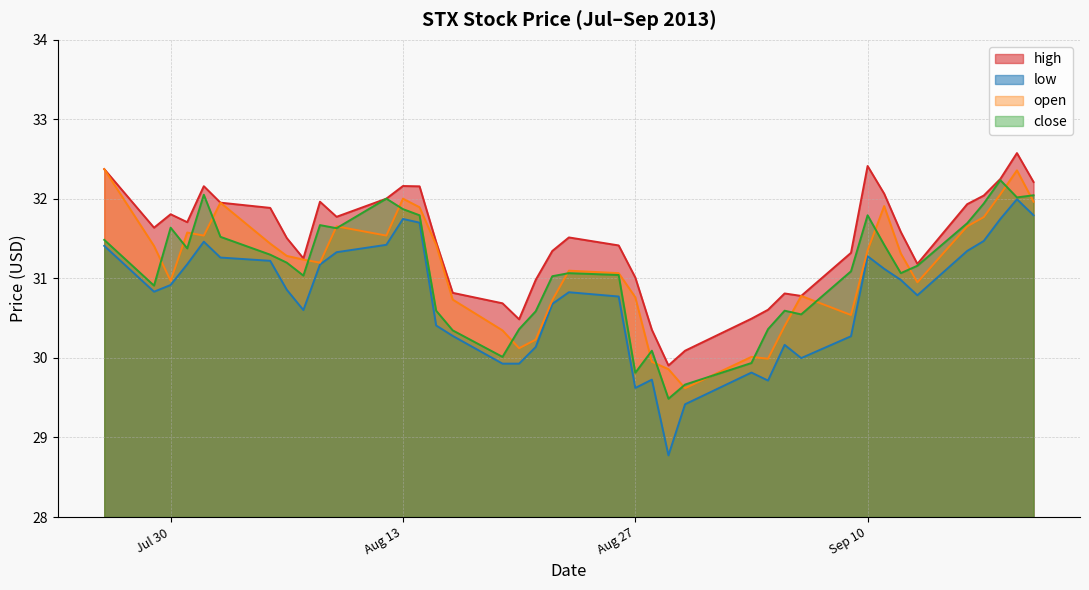

What is the sum of all close values?

1243.5